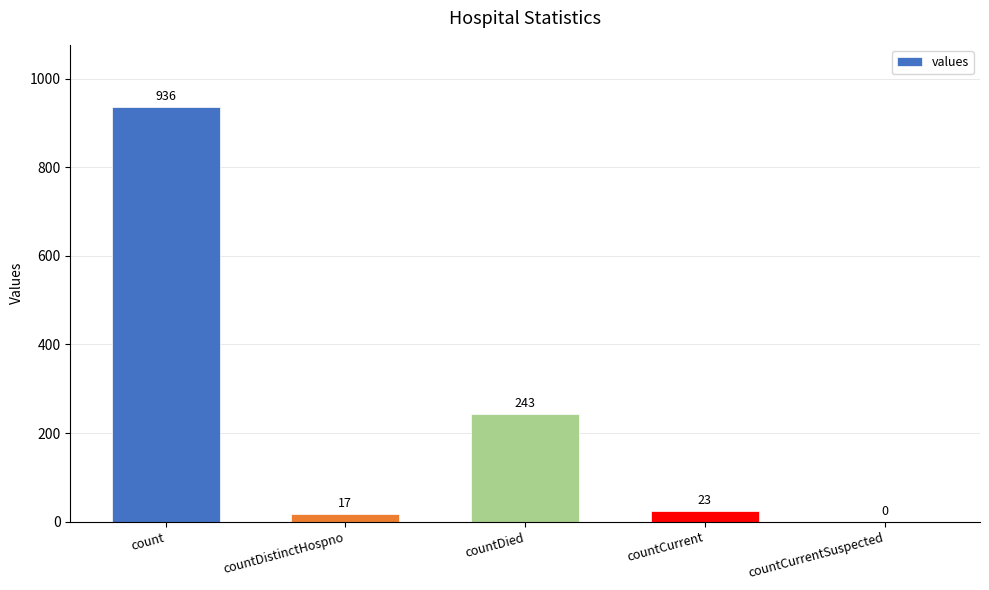

Which has a higher value, countCurrent or count?

count